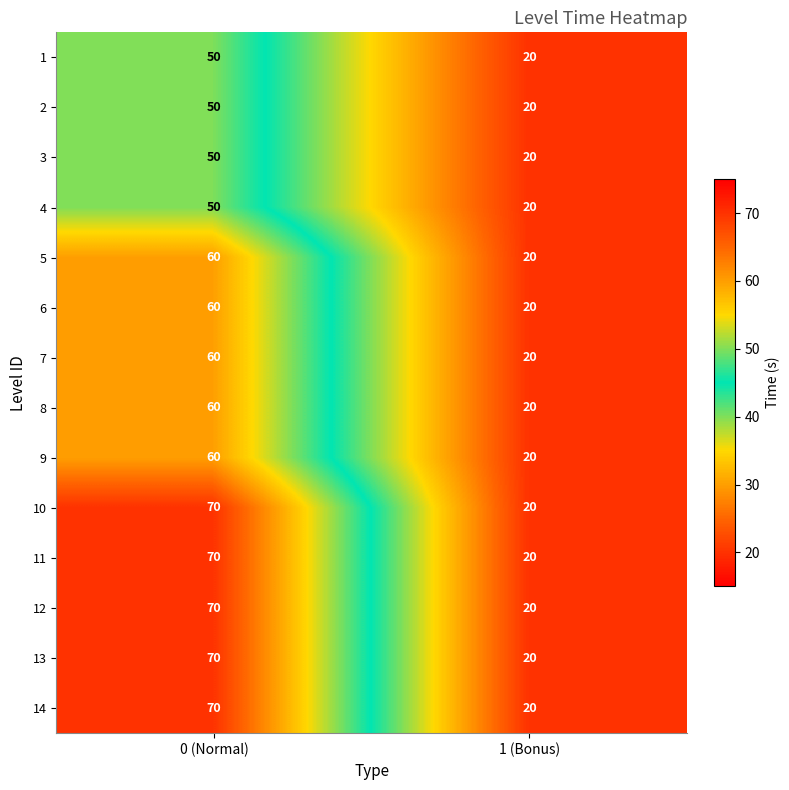

What is the total value across all series at 1 (Bonus)?

280